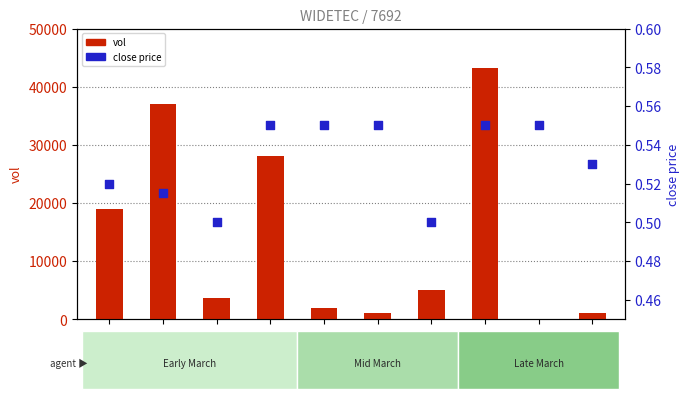

Is the value of vol at 2020-03-19 greater than the value of close at 2020-03-25?

Yes